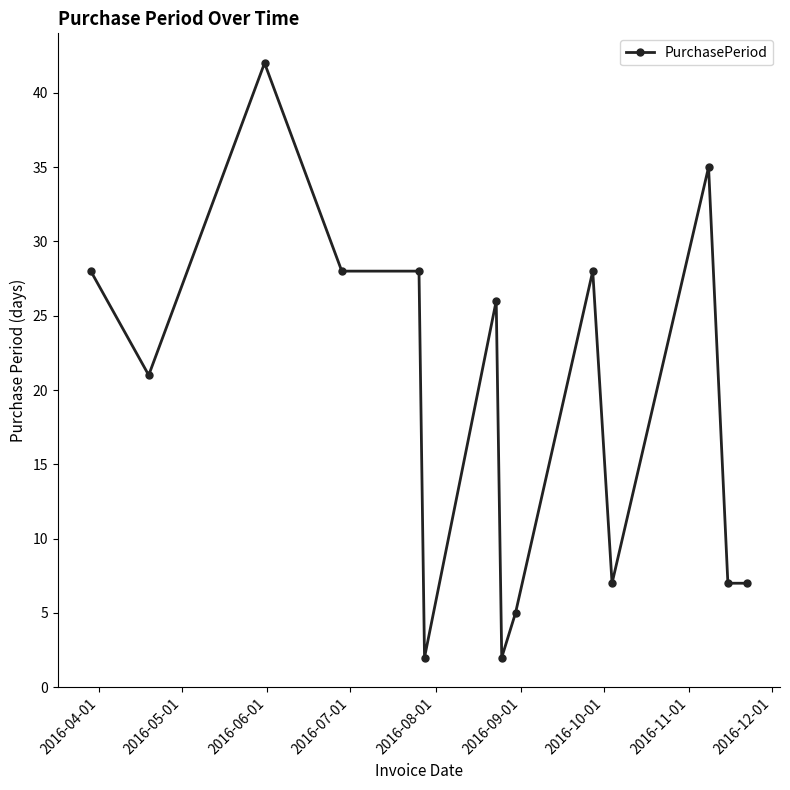

What is the sum of all values?

266